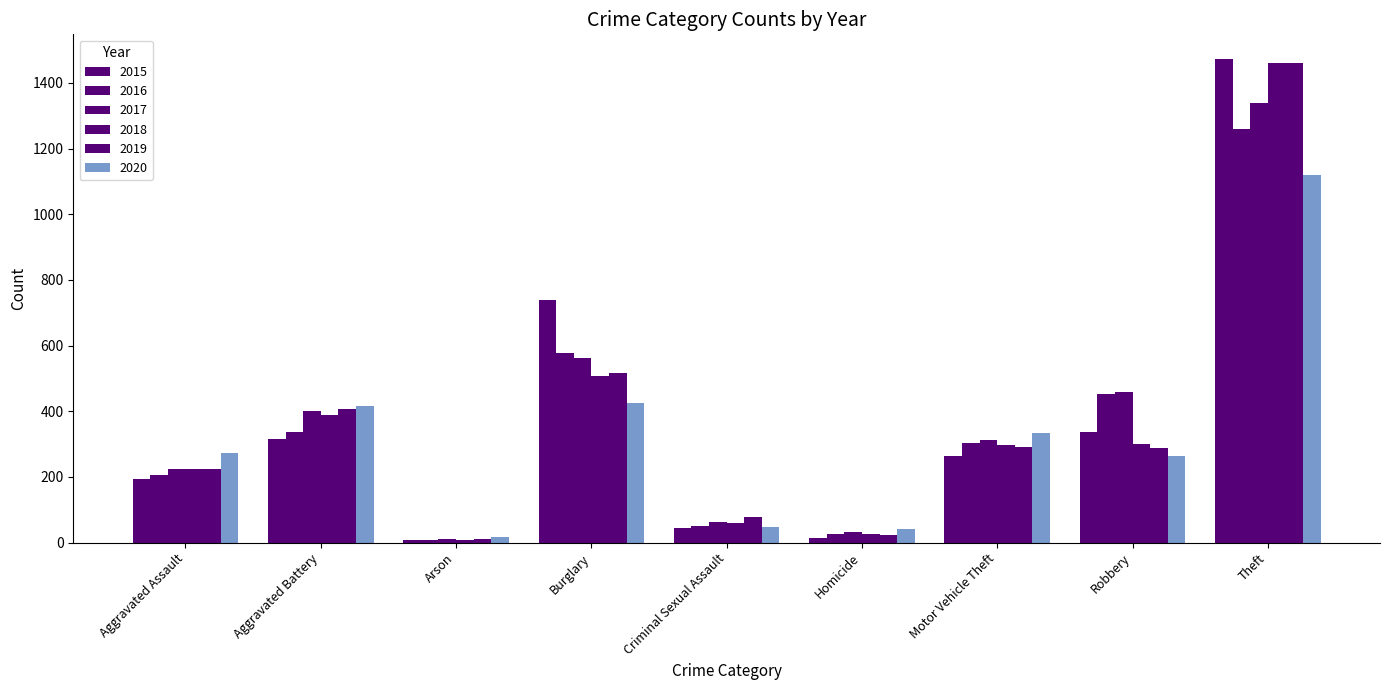

Are the bars horizontal?

No